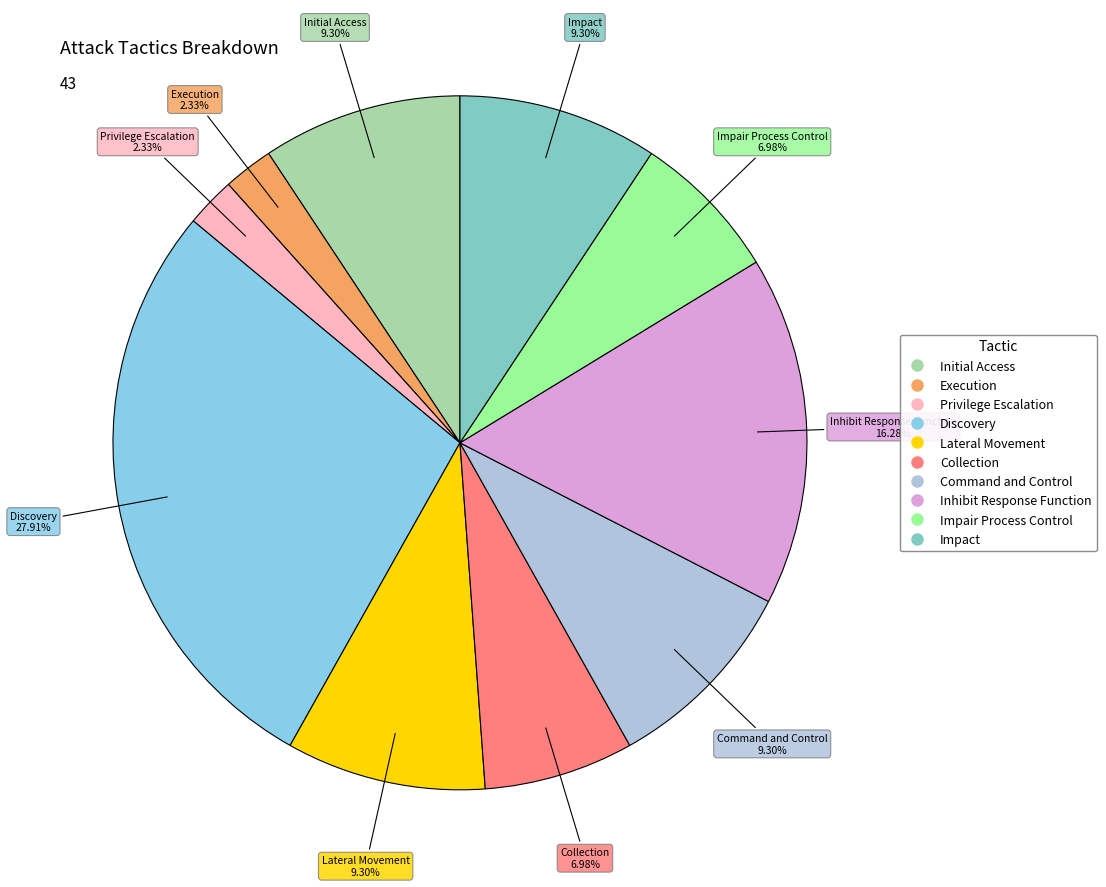

What is the largest slice in the pie chart?

Discovery